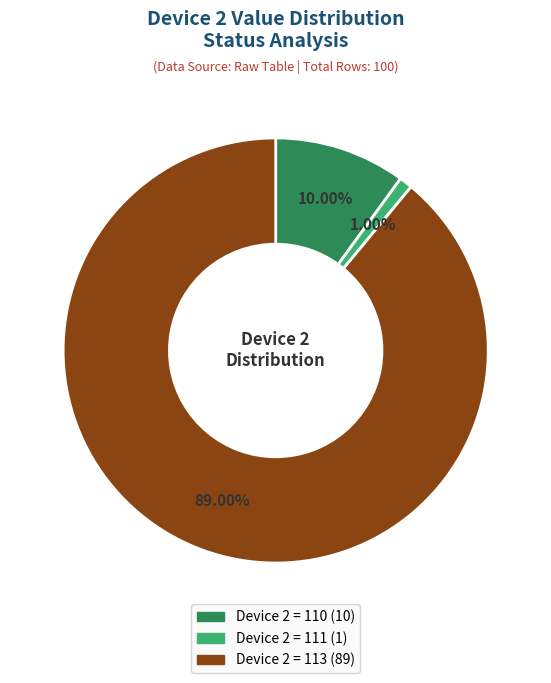

Count the number of slices in the pie.

3